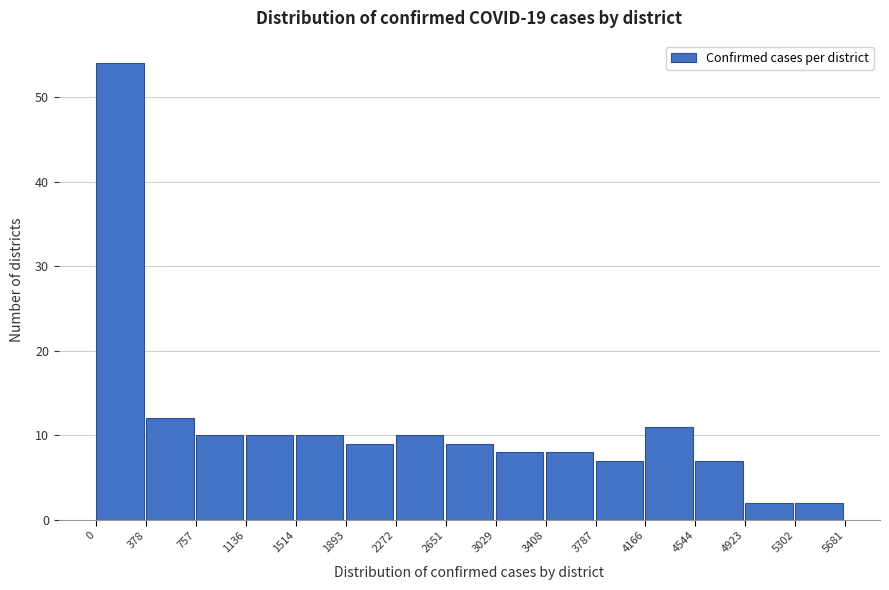

Reading left to right, list every bar in this chart as the range it spans on the x-axis followed by its height. The values are not printed on the chart, so give them approximately, as read against the axis.

0 to 378: 54
378 to 757: 12
757 to 1136: 10
1136 to 1514: 10
1514 to 1893: 10
1893 to 2272: 9
2272 to 2651: 10
2651 to 3029: 9
3029 to 3408: 8
3408 to 3787: 8
3787 to 4166: 7
4166 to 4544: 11
4544 to 4923: 7
4923 to 5302: 2
5302 to 5681: 2